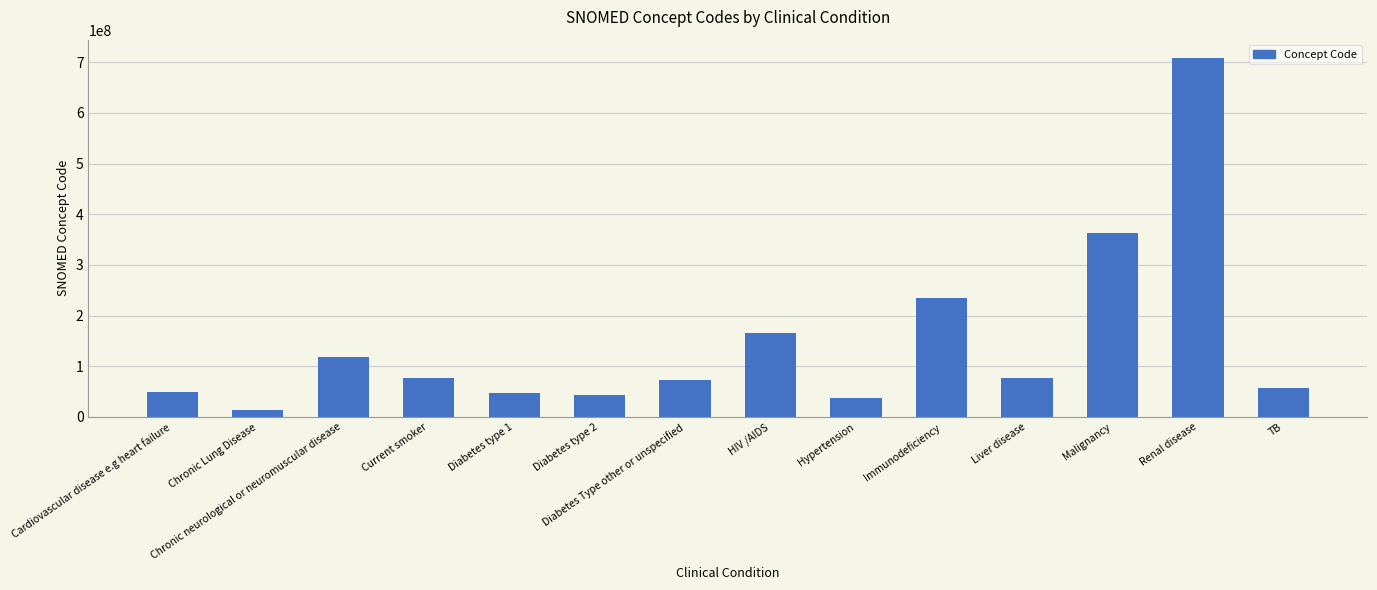

What is the average value?

147702933